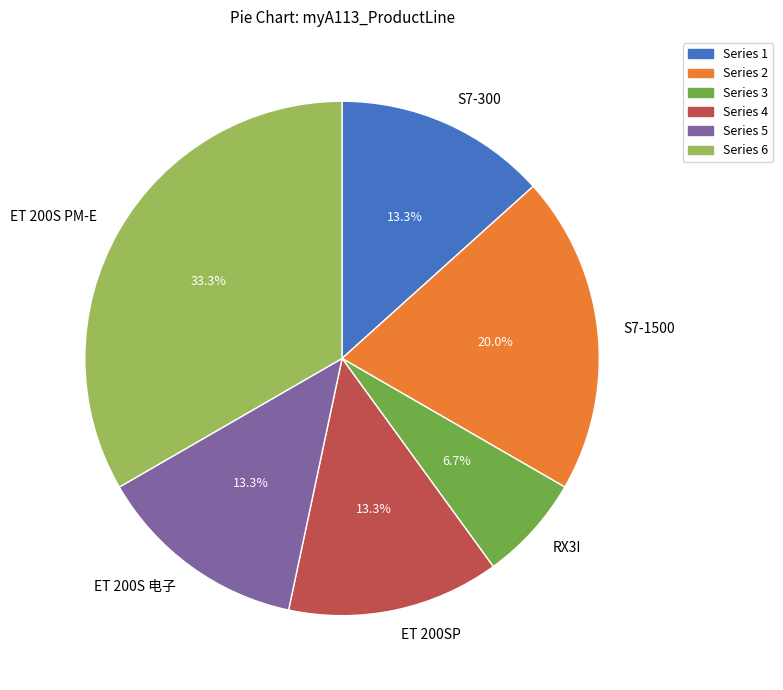

How many slices are in this pie chart?

6